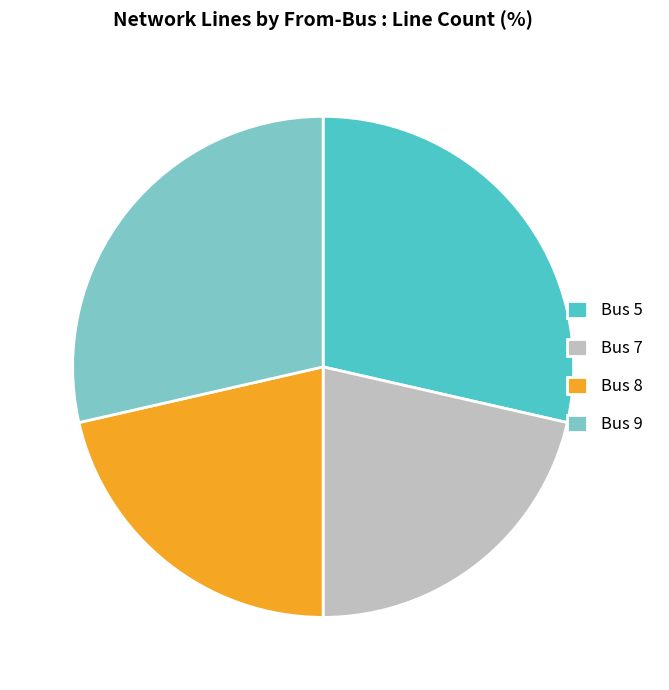

True or false: Bus 5 accounts for 29% of the total.

True